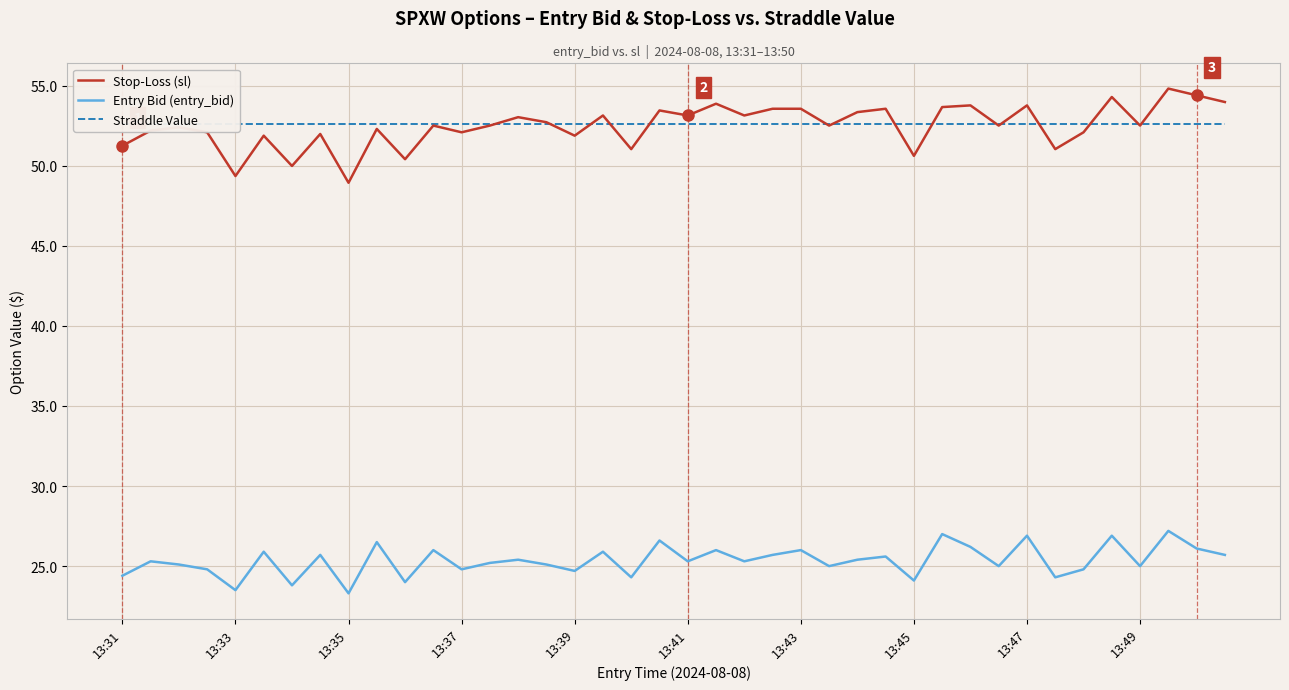

True or false: Stop-Loss (sl) and Entry Bid (entry_bid) cross at least once.

False